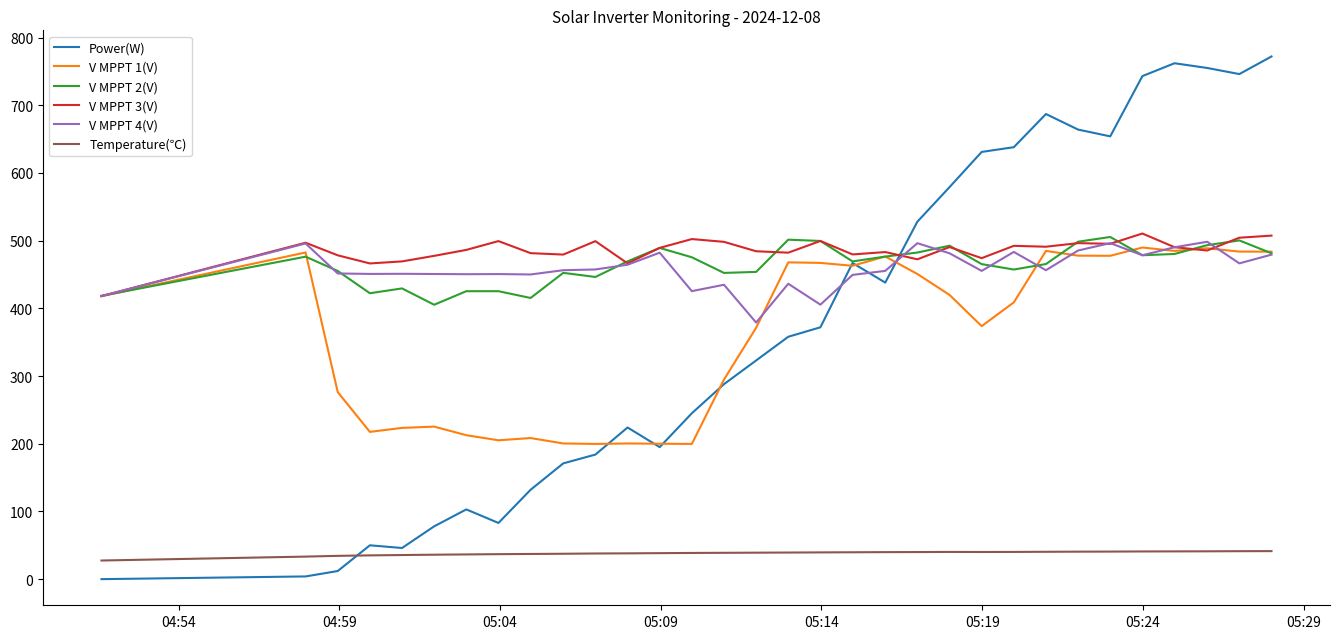

Count the number of data series in this chart.

6